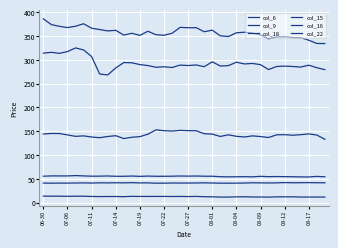

Does the chart display data point markers on the line(s)?

No